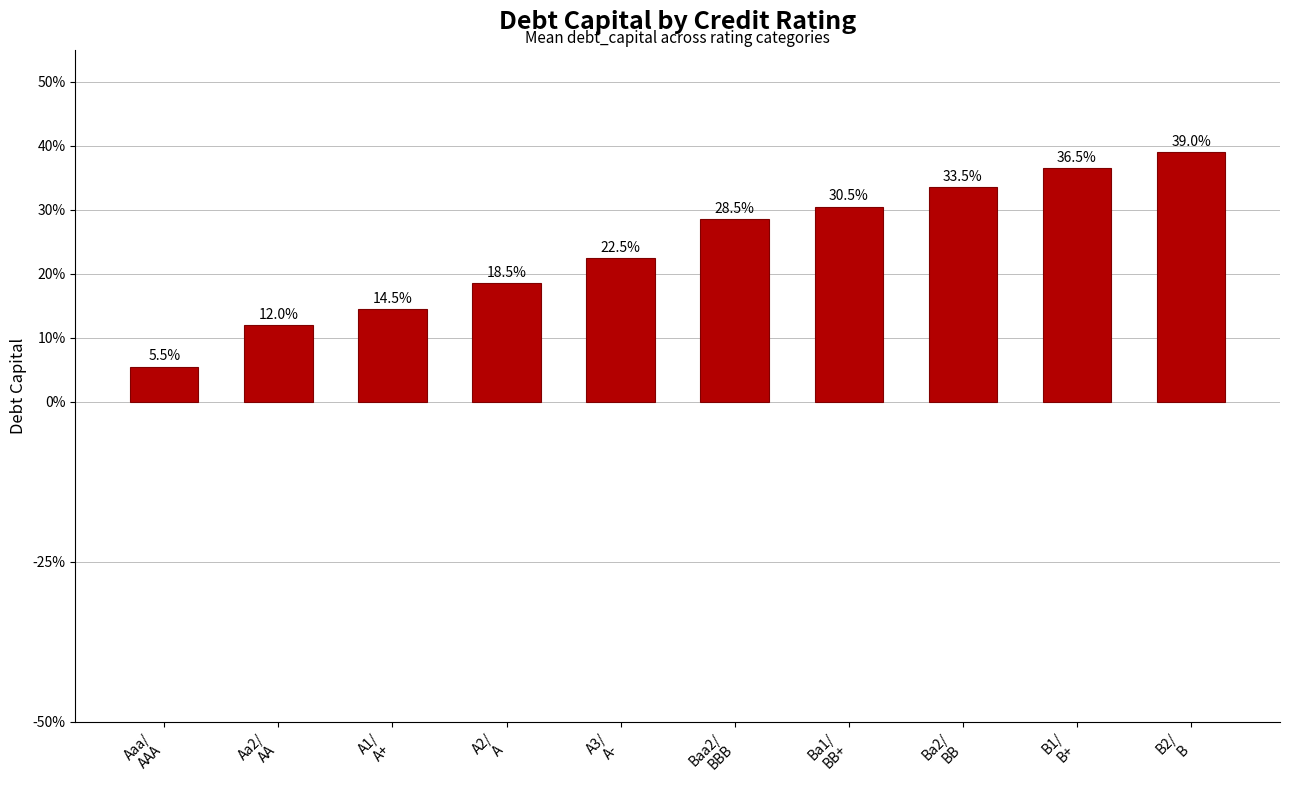

What is the difference between the second highest and minimum values?

0.3